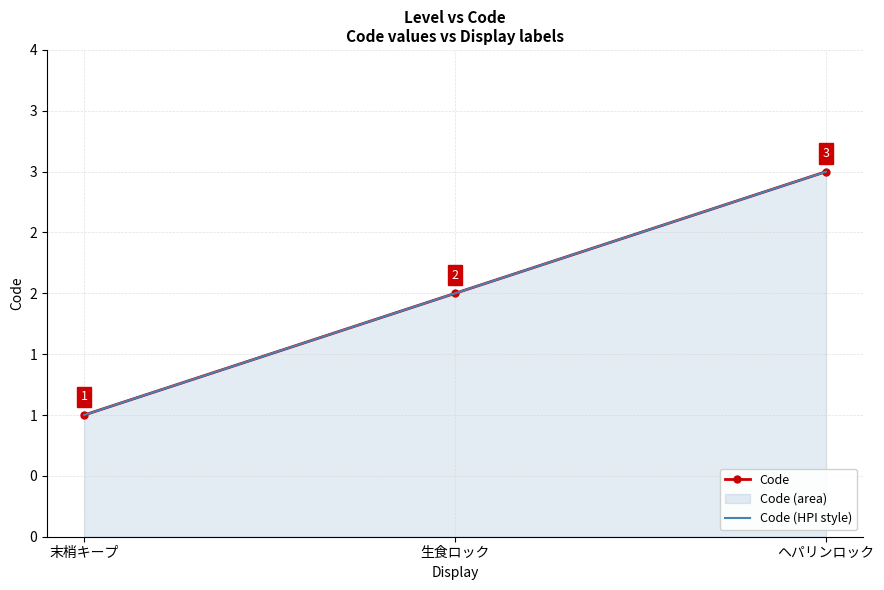

Reading left to right, transcribe all the data shown in this chart.

Code: 1	2	3
Code (HPI style): 1	2	3